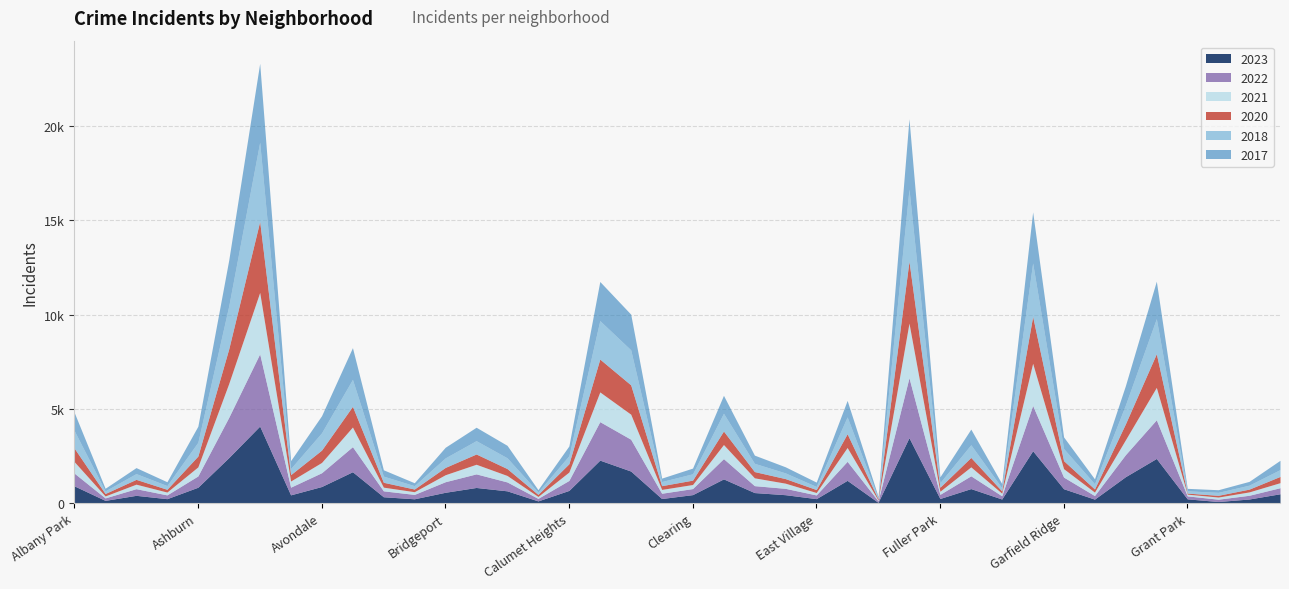

List the series in order of their peak value, highest first.

2018, 2017, 2023, 2022, 2020, 2021